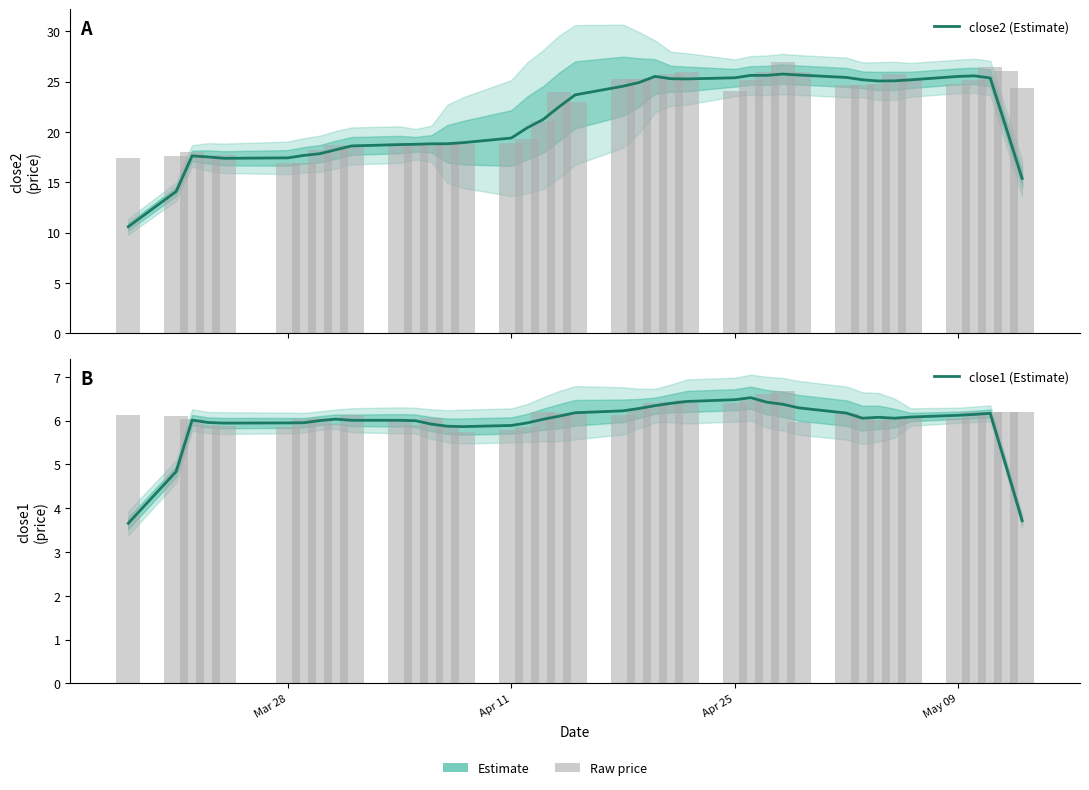

Is it true that close1 (Estimate) equals 2.7 at 17?

False